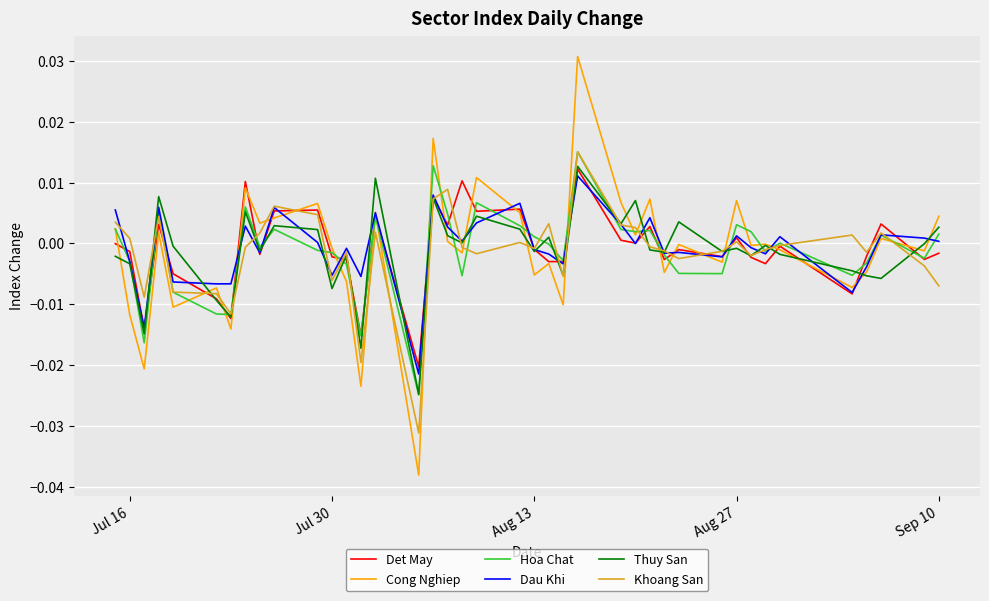

Does the chart have visible grid lines?

Yes